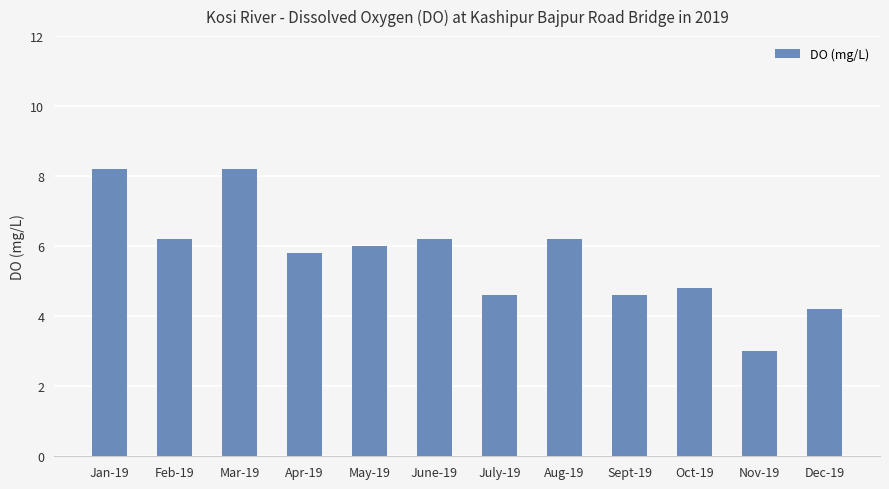

What is the greatest value displayed?

8.2